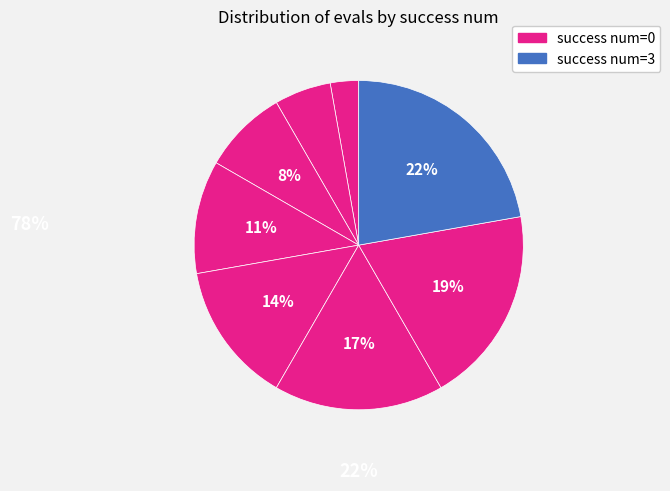

How many slices are in this pie chart?

8